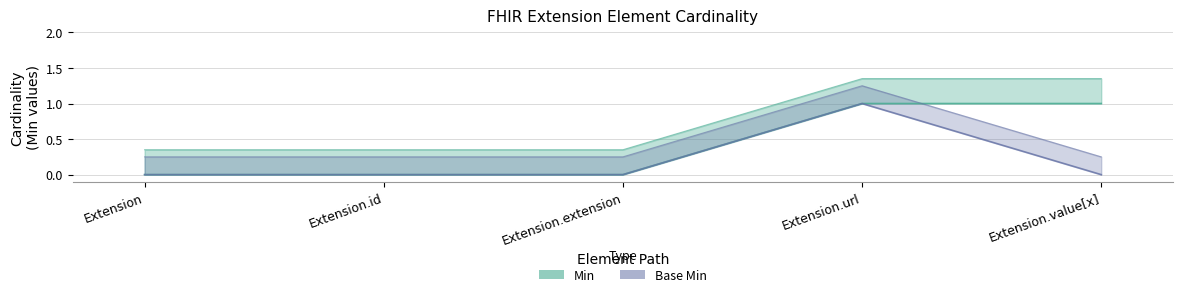

What are all the series names shown in the legend?

Min, Base Min